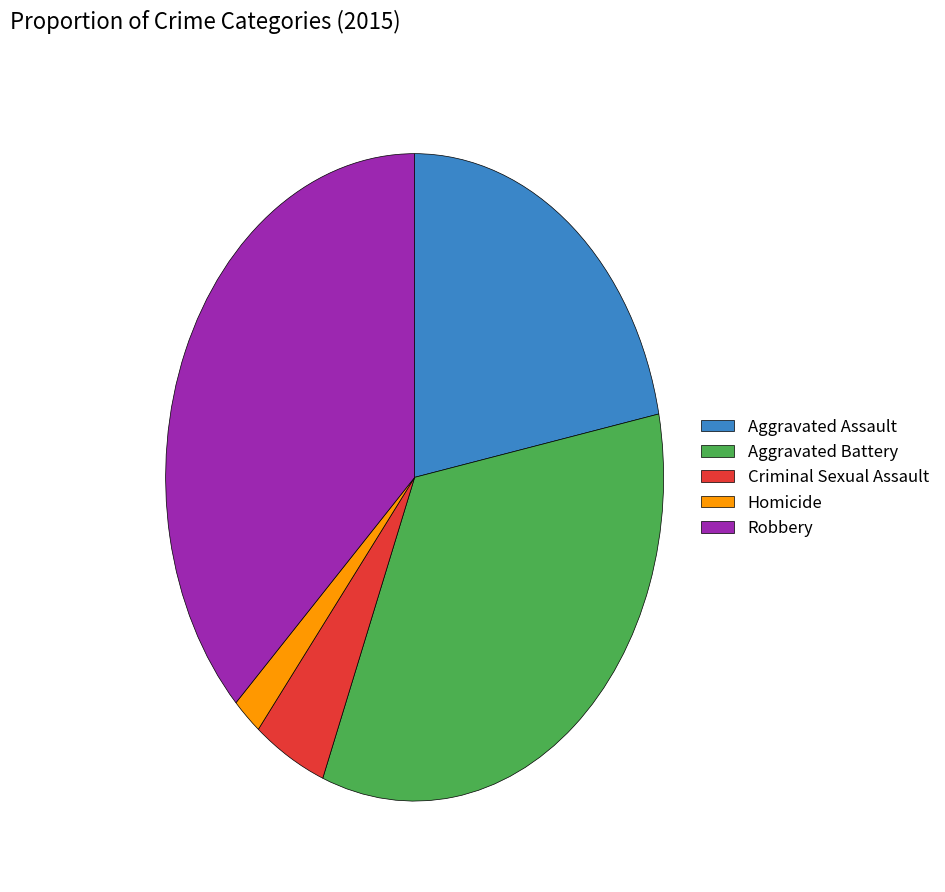

Do Homicide and Aggravated Assault together represent more than half of the pie?

No